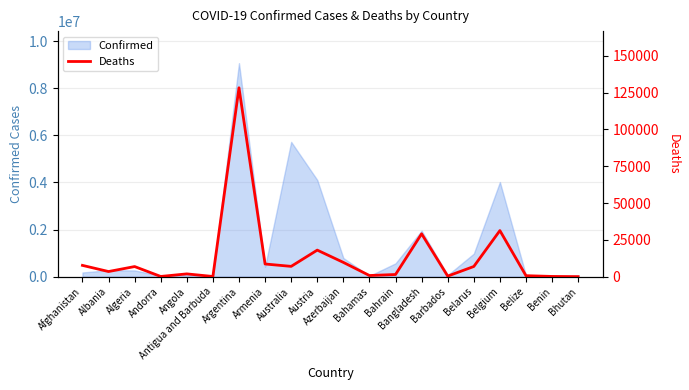

What is the average value?

13143